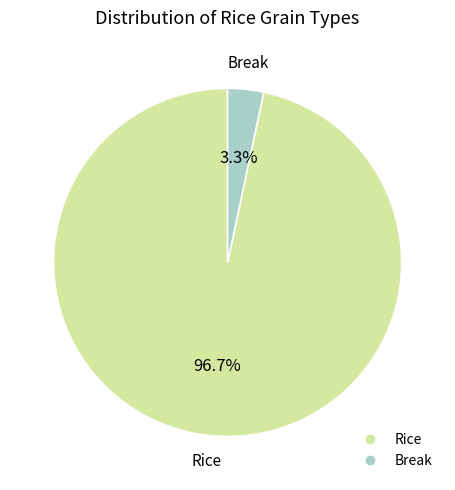

Count the number of slices in the pie.

2